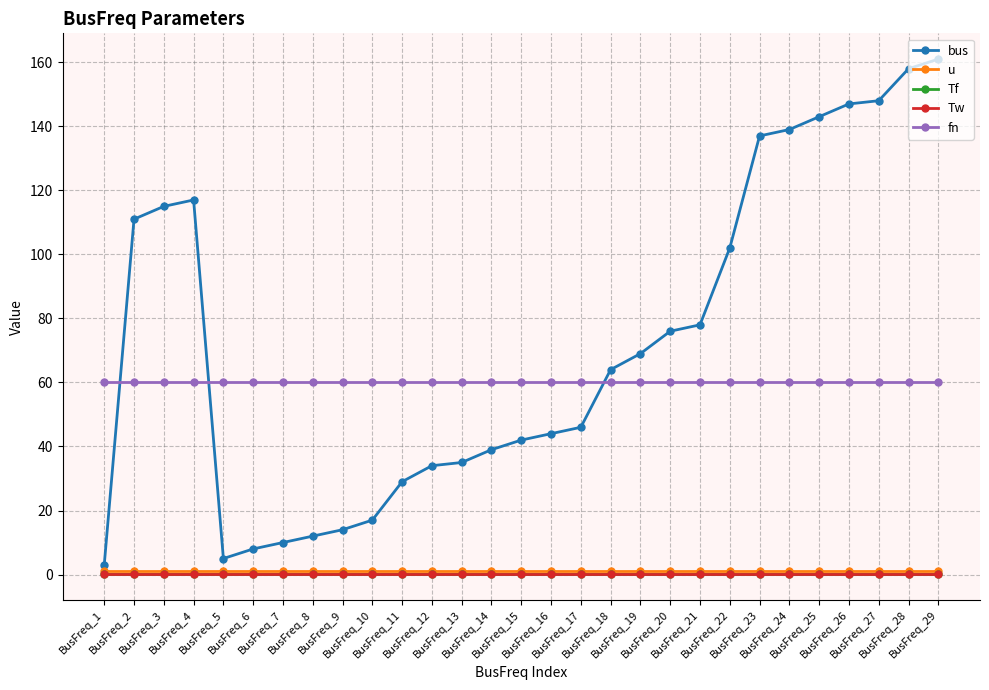

Rank the series at BusFreq_27 from lowest to highest value.

Tf, Tw, u, fn, bus